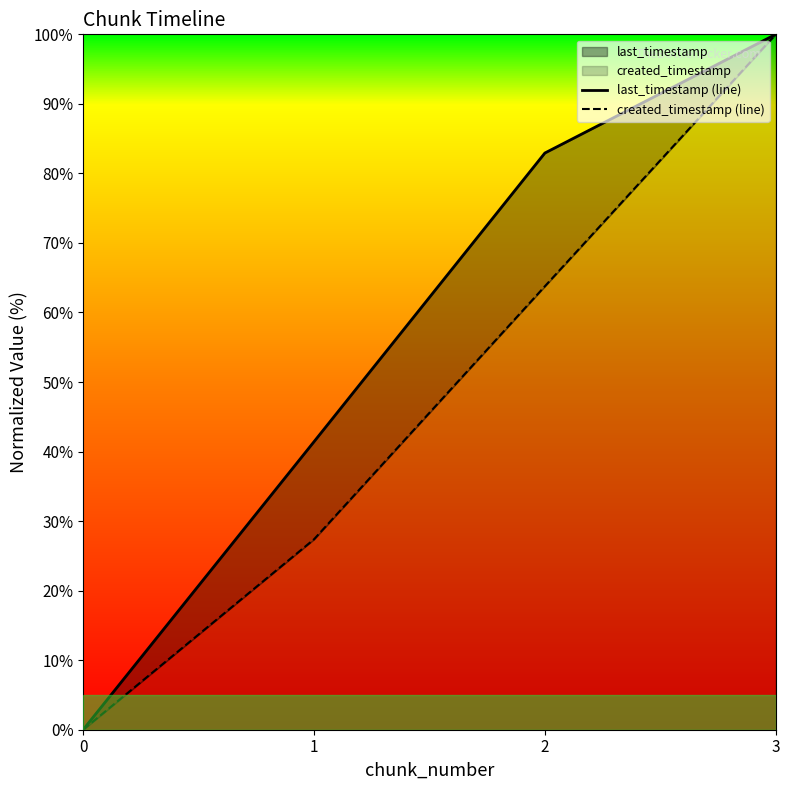

True or false: last_timestamp (line) has a value of 100.0 at 3.

True